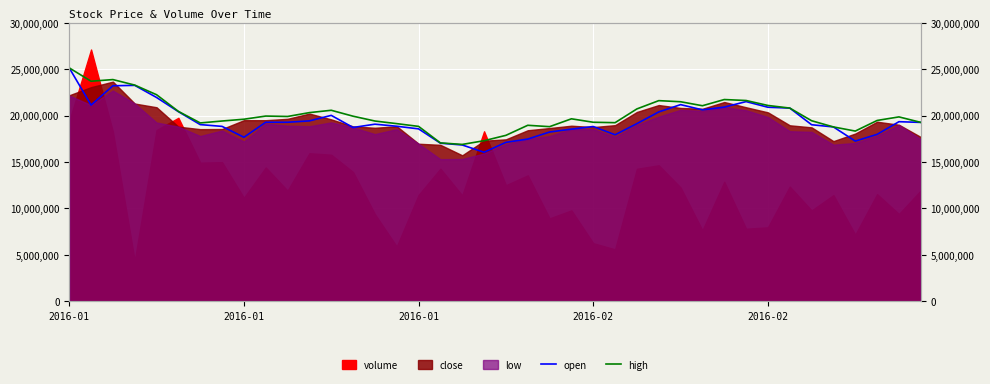

True or false: open has a value of 26790308.5 at 2016-01.

False